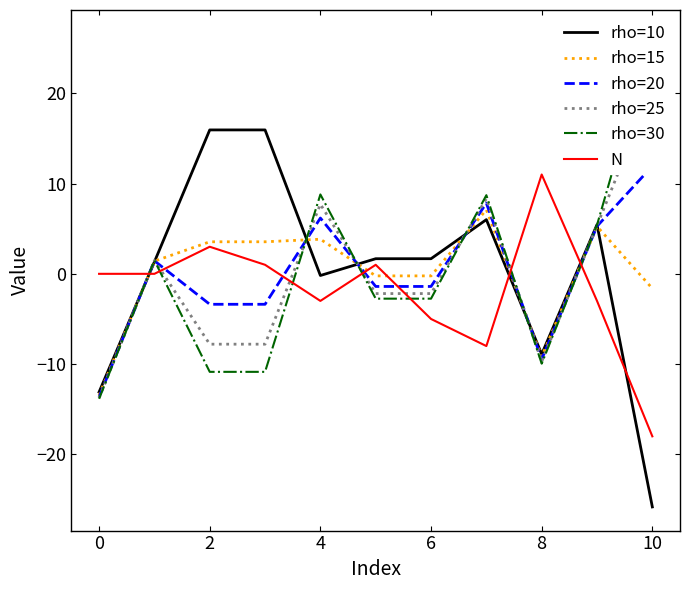

At which category does the chart reach its minimum across all series?

10